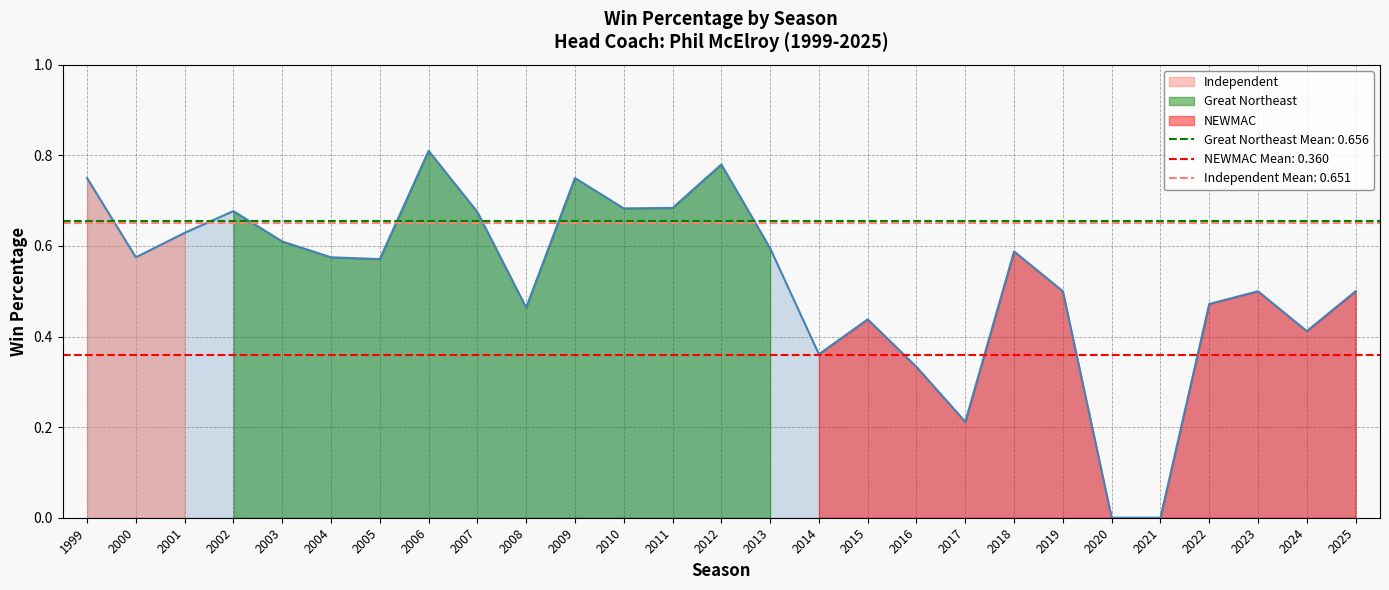

True or false: the data has more than 2 interior local peaks.

True